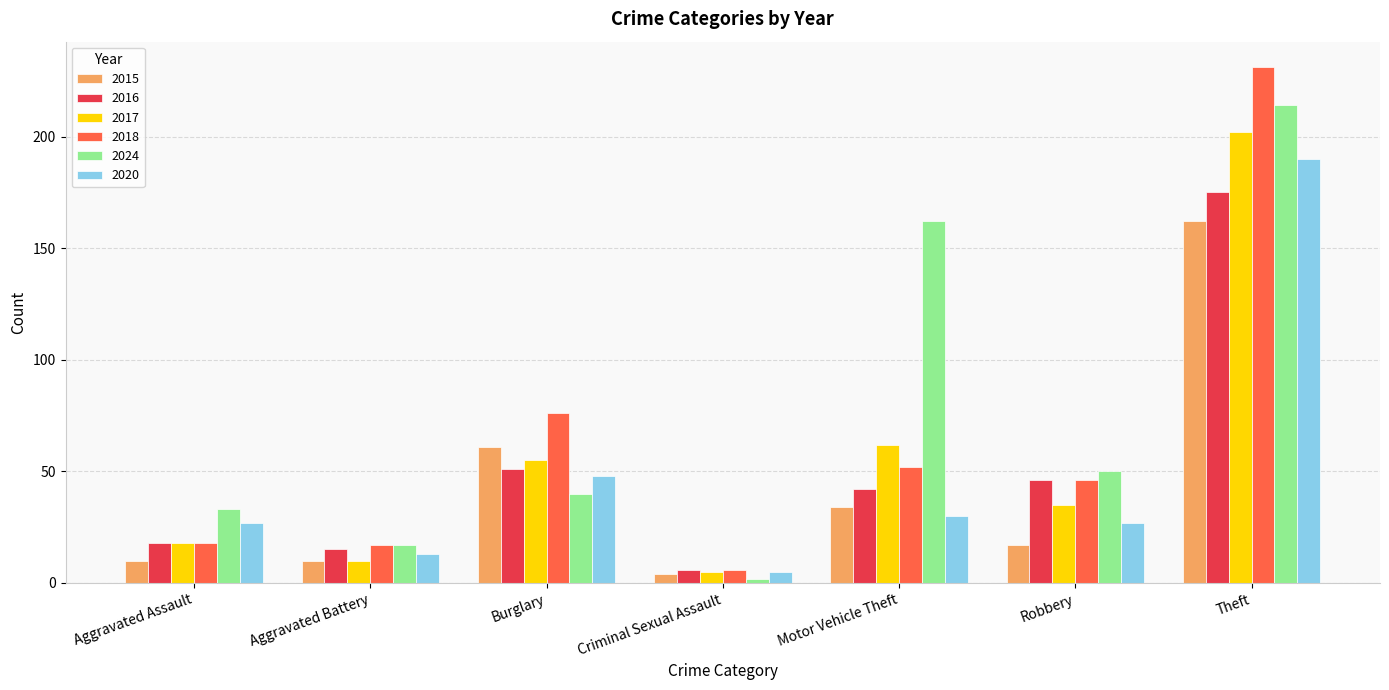

List the series in order of their peak value, highest first.

2018, 2024, 2017, 2020, 2016, 2015